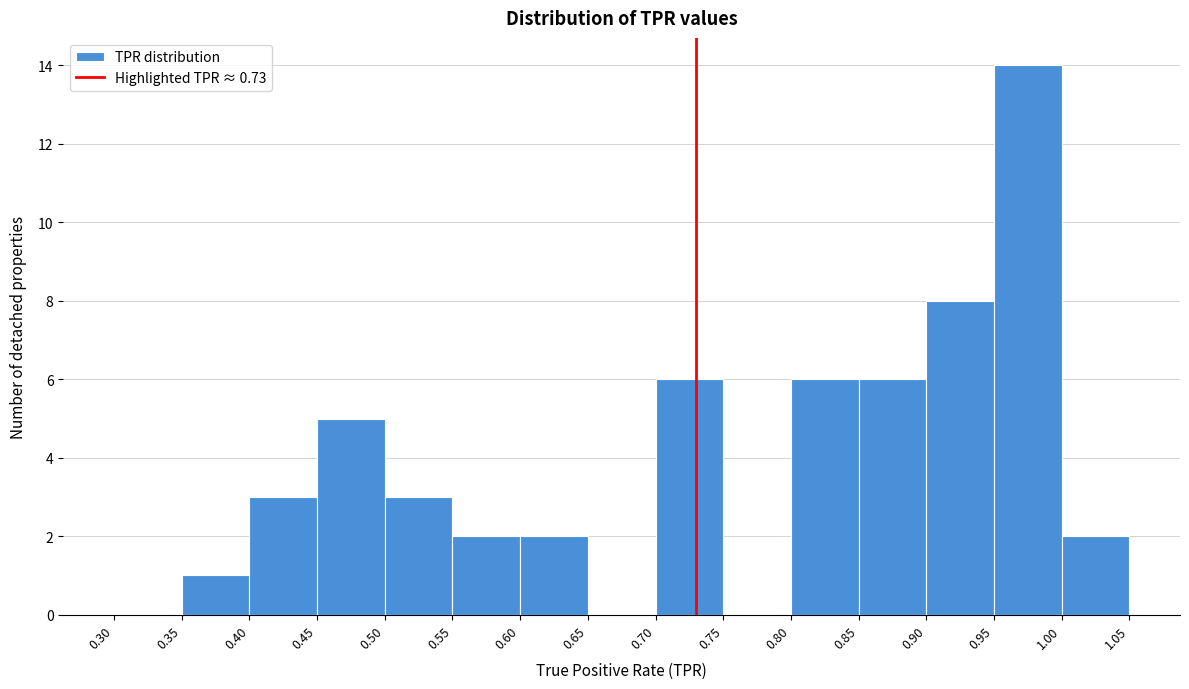

What is the height of the bar covering 0.90 to 0.95 on the x-axis? The values are not printed on the chart, so give them approximately, as read against the axis.

8